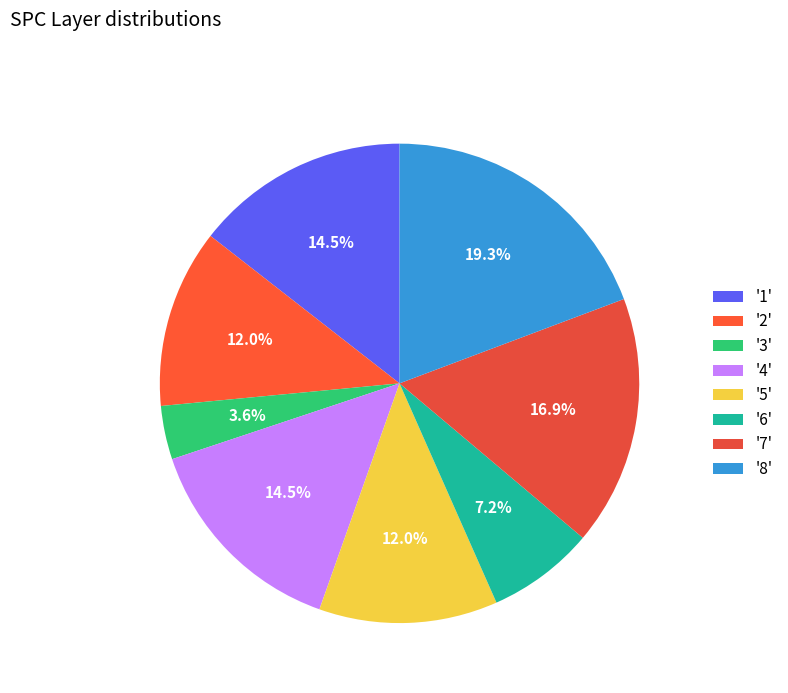

How many slices are in this pie chart?

8